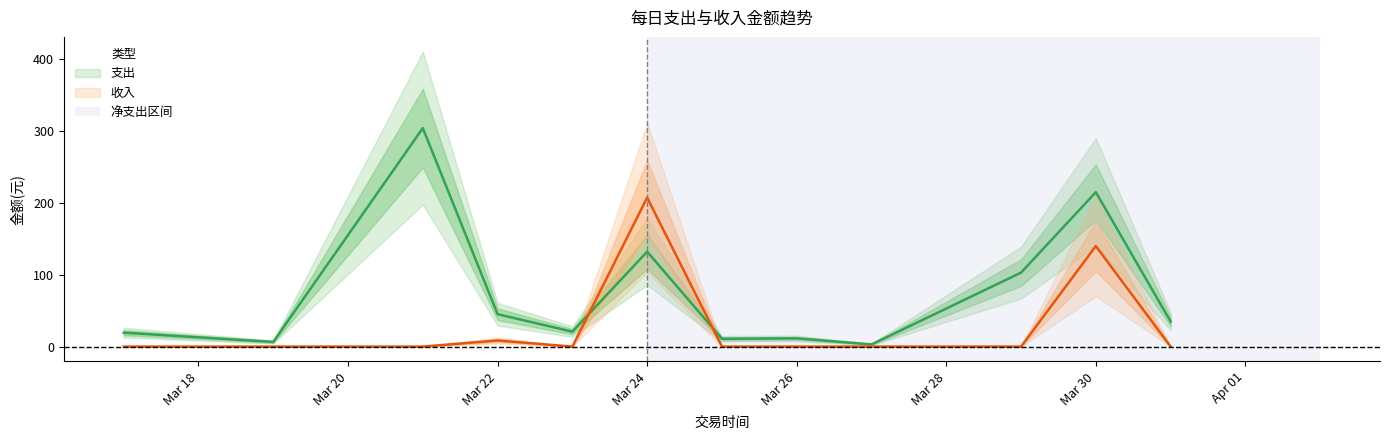

The value of 支出 at 2024-03-23 is 8.4. True or false?

False